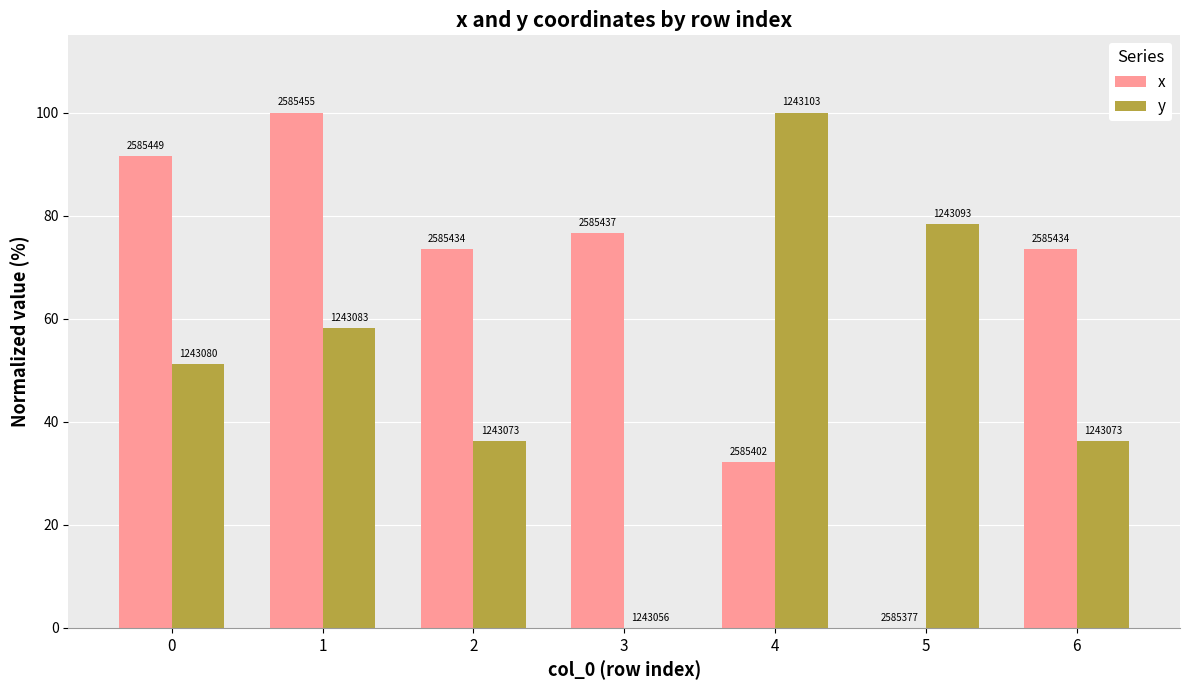

Which category has the highest value in the y series?

4